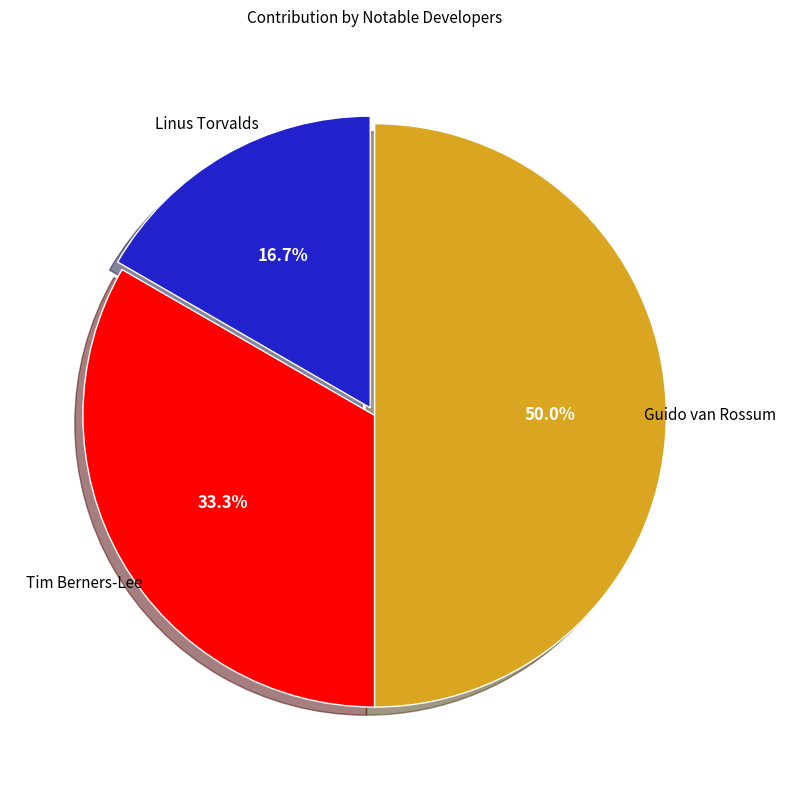

To the nearest percent, what is the difference between the Guido van Rossum and Tim Berners-Lee slice percentages?

17%